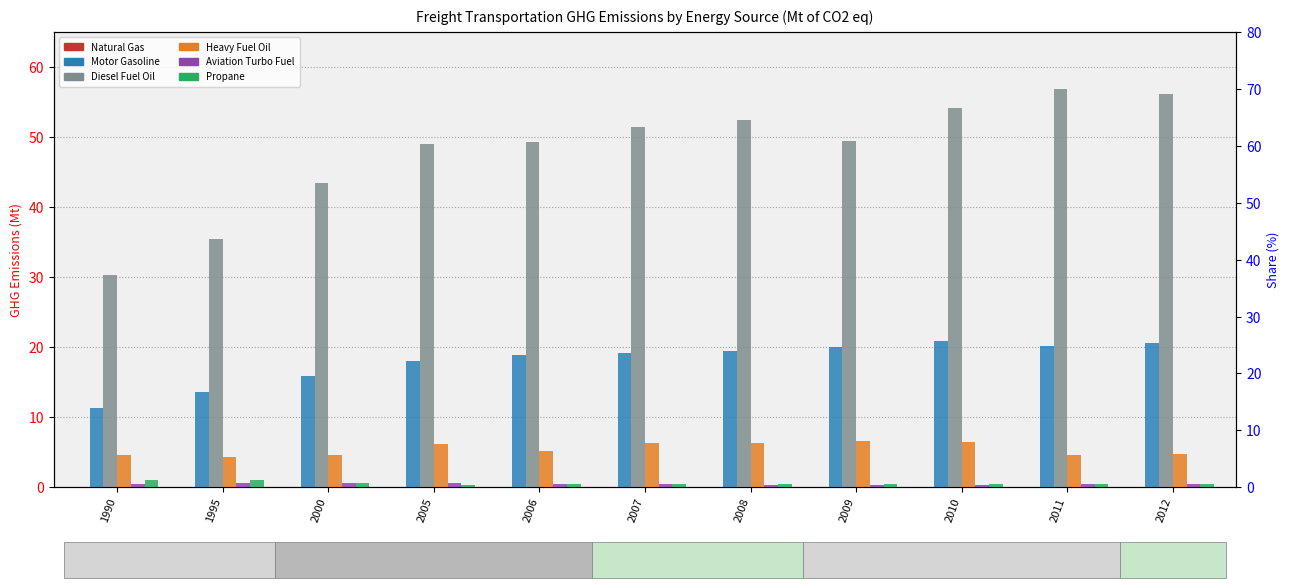

Which category has the lowest value across all series?

1990